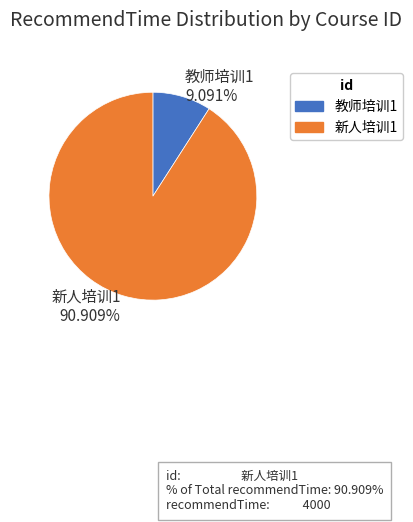

How many slices are in this pie chart?

2